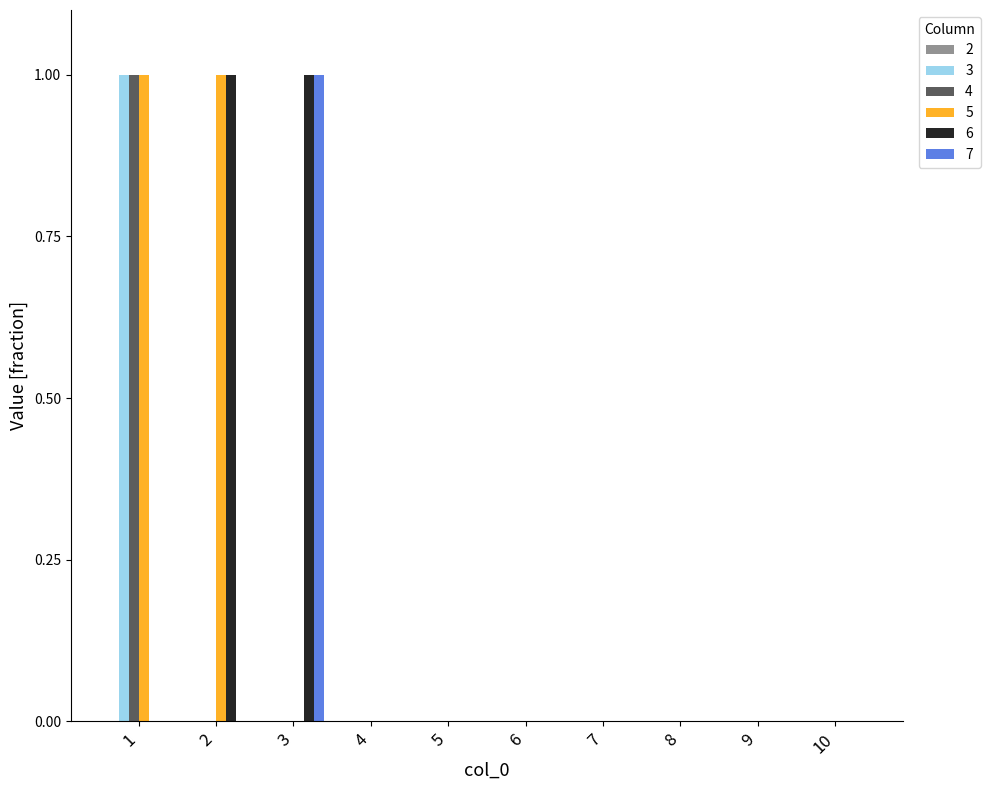

True or false: 6 has a value of 0 at 4.

True